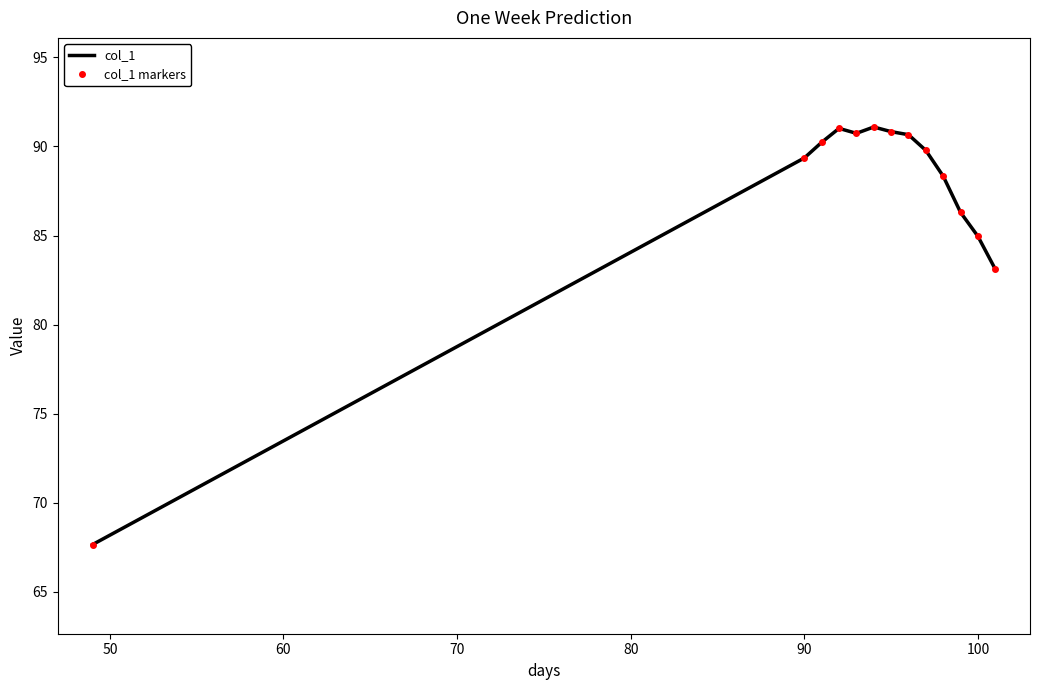

True or false: col_1 and col_1 markers cross at least once.

False